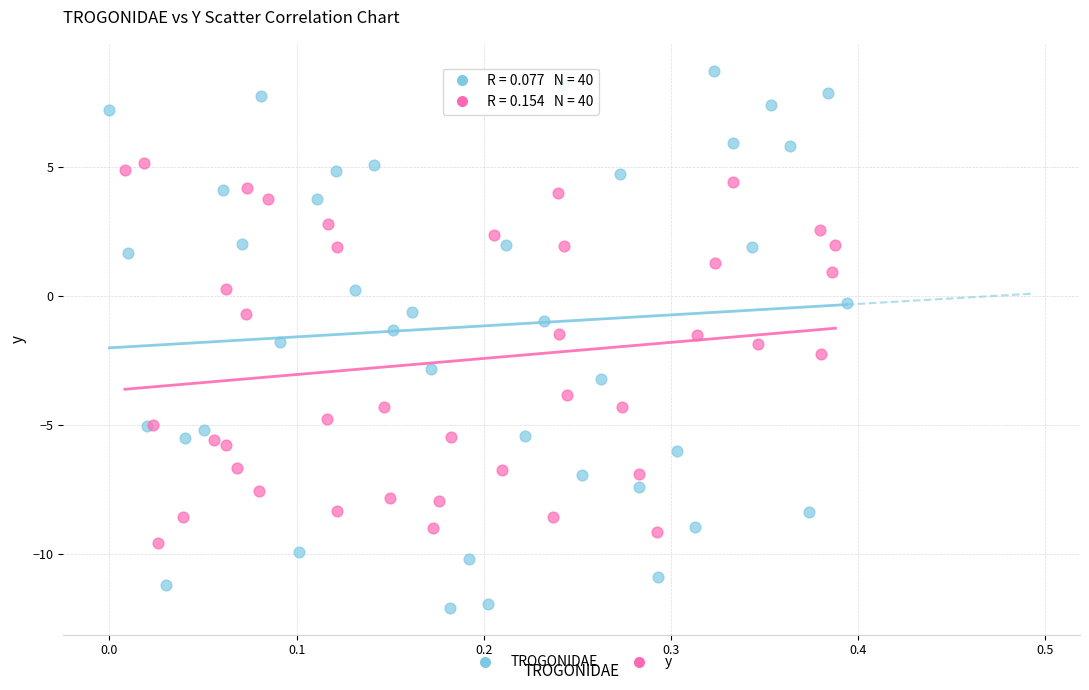

Which series has the widest spread of Y values?

TROGONIDAE